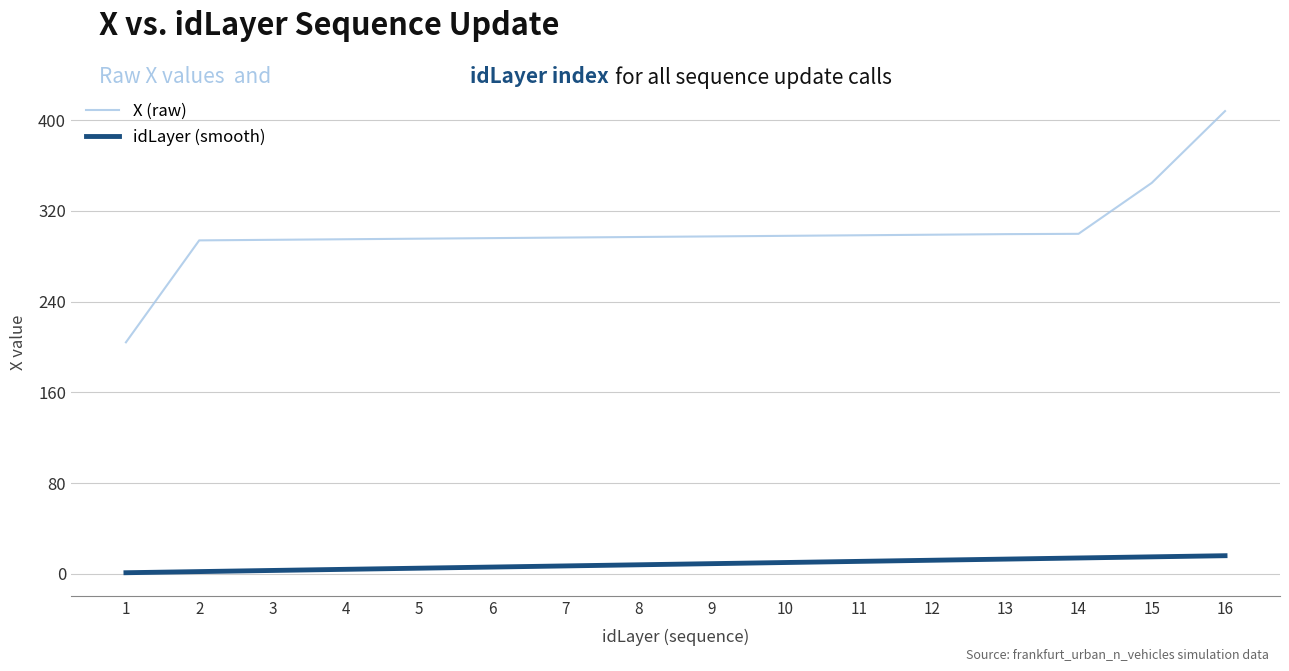

What is the spread (max minus min) of values at 10?

287.9